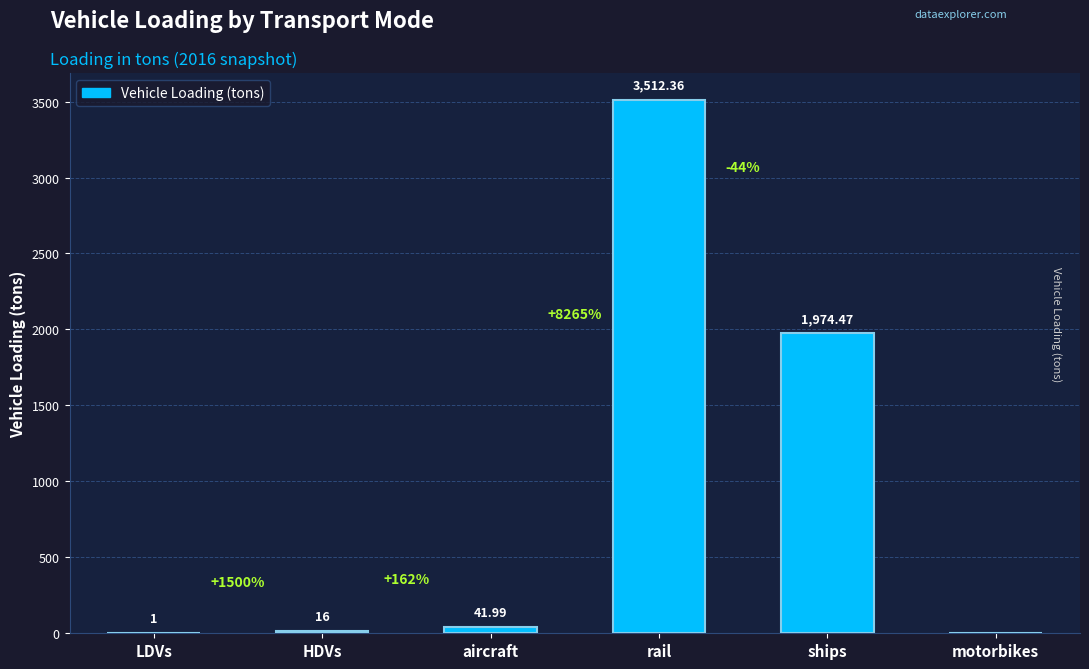

At which label does the data first exceed 41?

aircraft